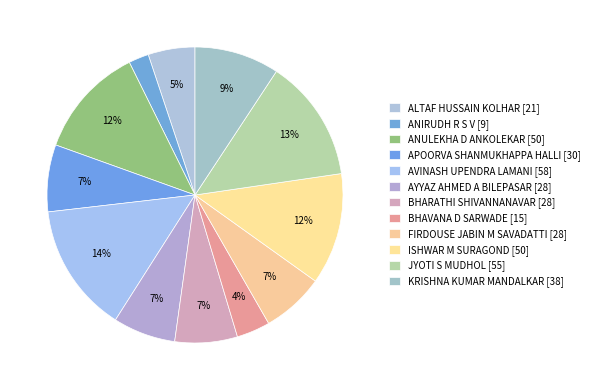

To the nearest percent, what portion does ANULEKHA D ANKOLEKAR represent?

12%